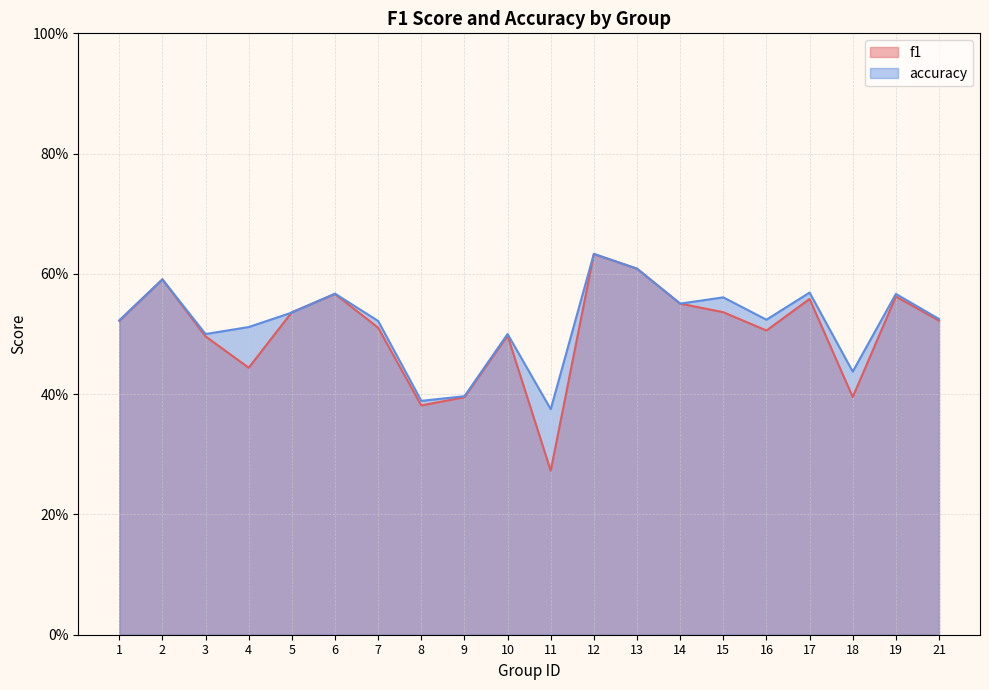

What value does the accuracy series have at 14?

0.6